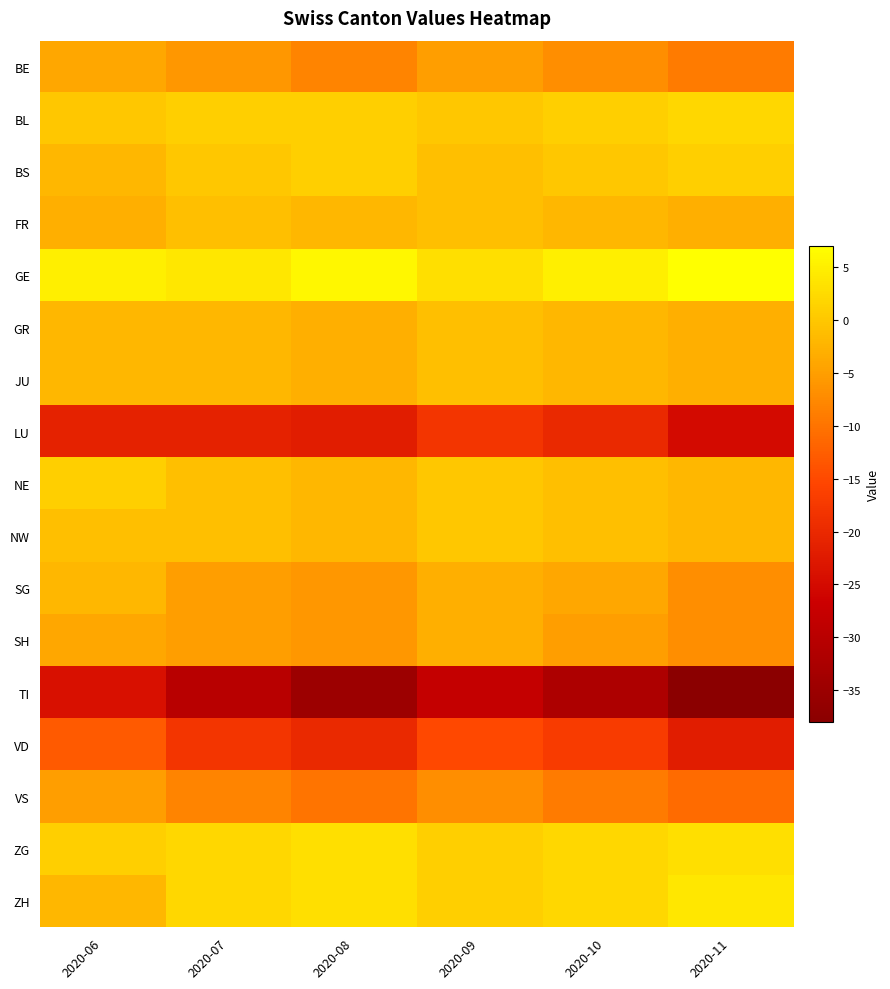

Reading left to right, what are all the values shown in this chart?

BE: 2020-06=-4	2020-07=-6	2020-08=-8	2020-09=-5	2020-10=-7	2020-11=-9
BL: 2020-06=0	2020-07=1	2020-08=1	2020-09=0	2020-10=1	2020-11=2
BS: 2020-06=-2	2020-07=0	2020-08=1	2020-09=-1	2020-10=0	2020-11=1
FR: 2020-06=-3	2020-07=-1	2020-08=-2	2020-09=-1	2020-10=-2	2020-11=-3
GE: 2020-06=5	2020-07=4	2020-08=6	2020-09=3	2020-10=5	2020-11=7
GR: 2020-06=-2	2020-07=-2	2020-08=-3	2020-09=-1	2020-10=-2	2020-11=-3
JU: 2020-06=-2	2020-07=-2	2020-08=-3	2020-09=-1	2020-10=-2	2020-11=-3
LU: 2020-06=-21	2020-07=-21	2020-08=-22	2020-09=-18	2020-10=-20	2020-11=-25
NE: 2020-06=1	2020-07=-1	2020-08=-2	2020-09=0	2020-10=-1	2020-11=-2
NW: 2020-06=-1	2020-07=-1	2020-08=-2	2020-09=0	2020-10=-1	2020-11=-2
SG: 2020-06=-2	2020-07=-5	2020-08=-6	2020-09=-3	2020-10=-4	2020-11=-7
SH: 2020-06=-4	2020-07=-5	2020-08=-6	2020-09=-3	2020-10=-5	2020-11=-7
TI: 2020-06=-24	2020-07=-30	2020-08=-35	2020-09=-28	2020-10=-32	2020-11=-38
VD: 2020-06=-13	2020-07=-18	2020-08=-20	2020-09=-15	2020-10=-17	2020-11=-22
VS: 2020-06=-5	2020-07=-8	2020-08=-10	2020-09=-7	2020-10=-9	2020-11=-11
ZG: 2020-06=1	2020-07=2	2020-08=3	2020-09=1	2020-10=2	2020-11=3
ZH: 2020-06=-2	2020-07=2	2020-08=3	2020-09=1	2020-10=2	2020-11=4